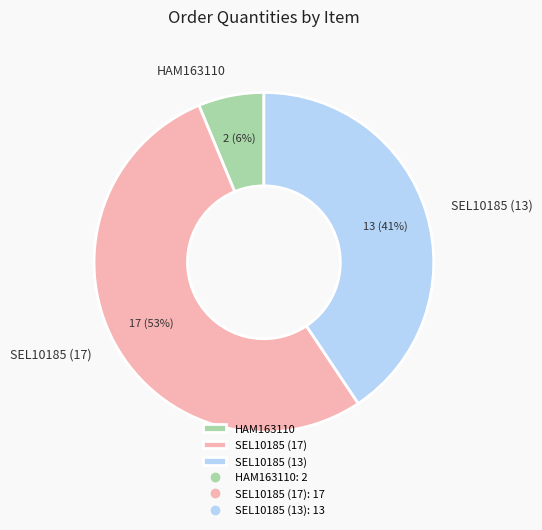

Is SEL10185 (13) the majority of the pie?

No